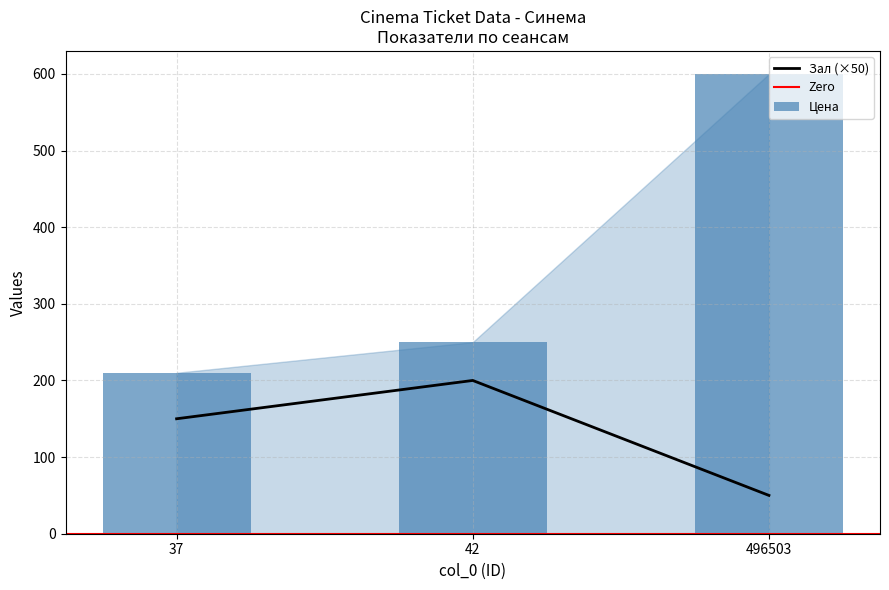

Is it true that Зал equals 150 at 37?

True